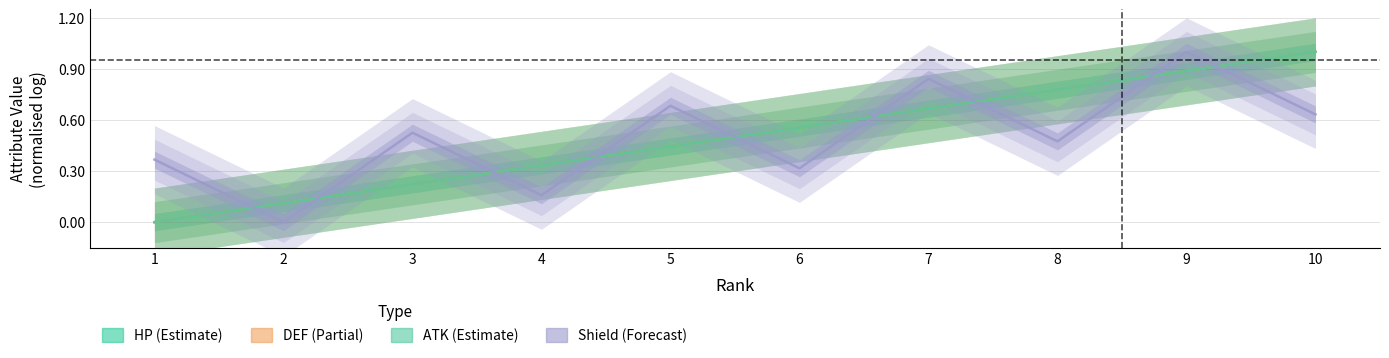

How many lines are shown in the chart?

4